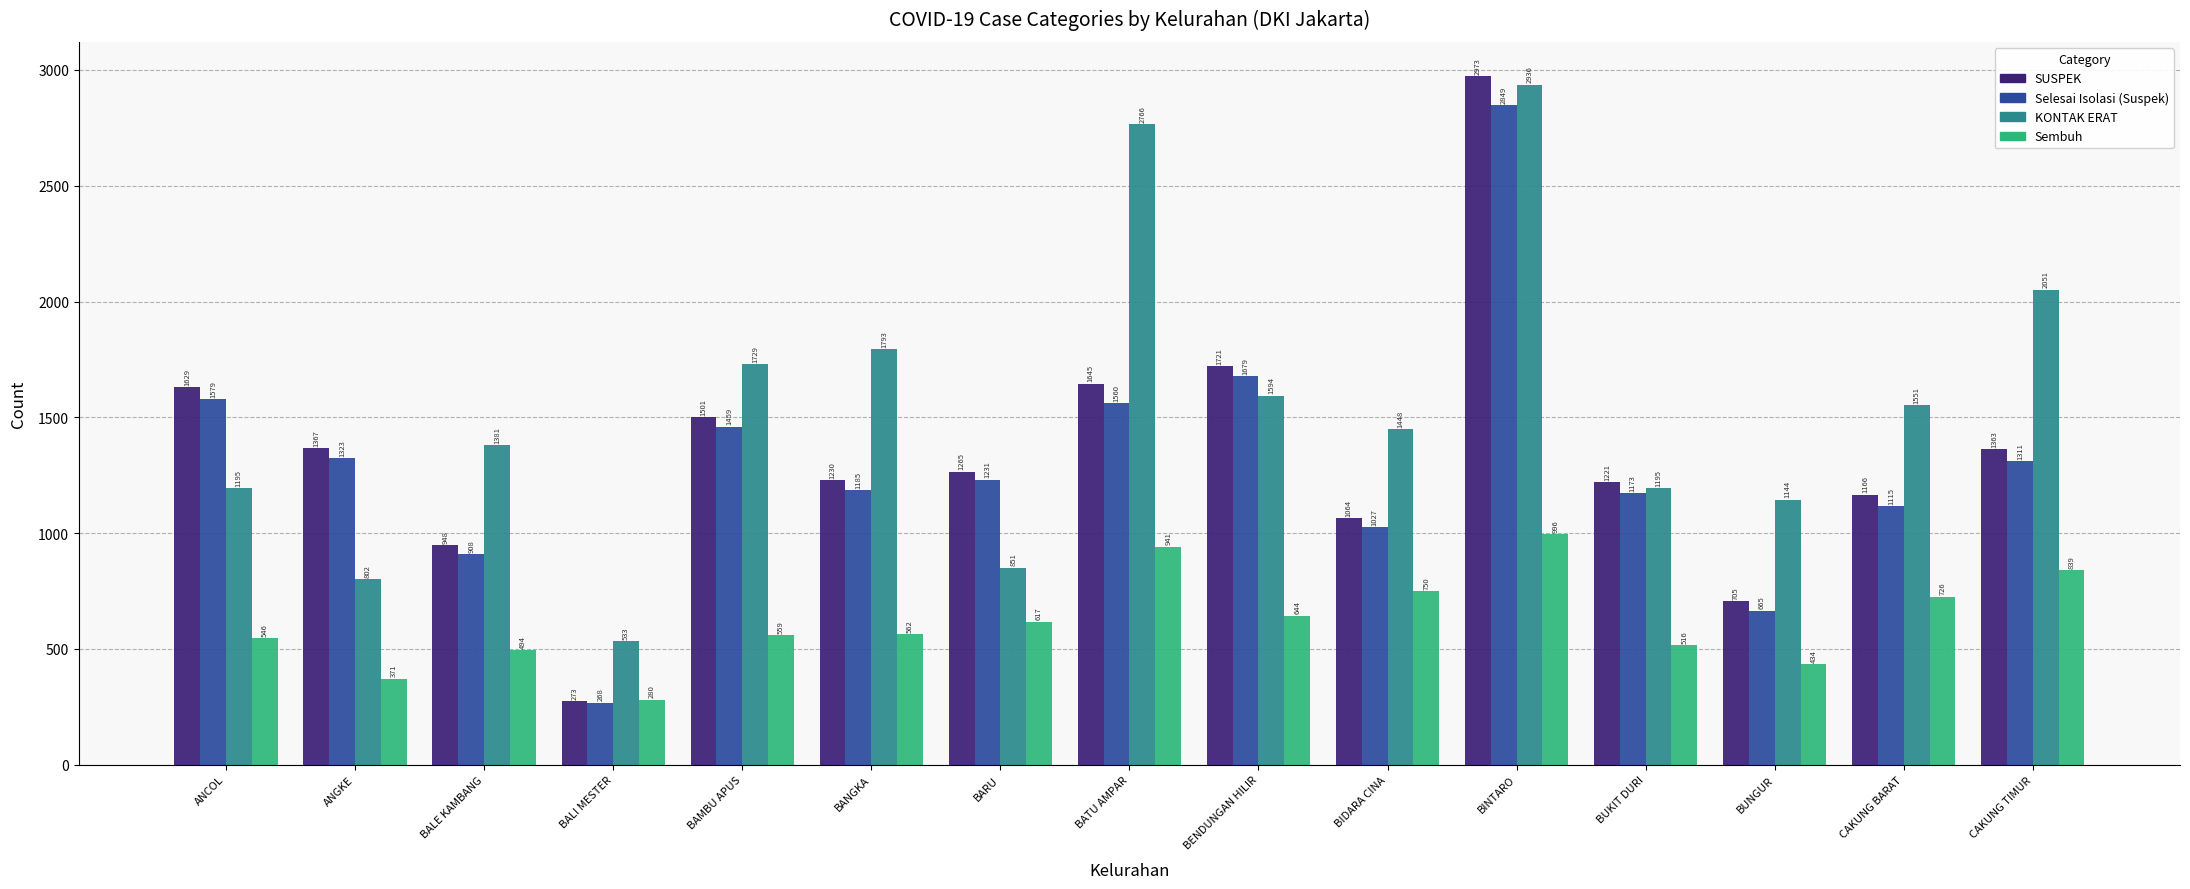

What is the average value of the KONTAK ERAT series?

1531